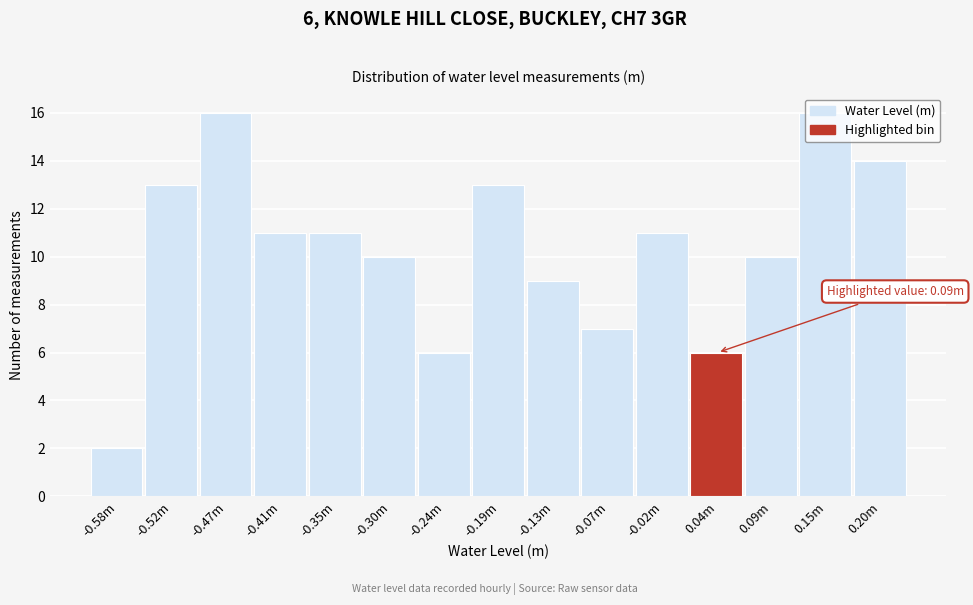

What is the approximate value at -0.35m?

11